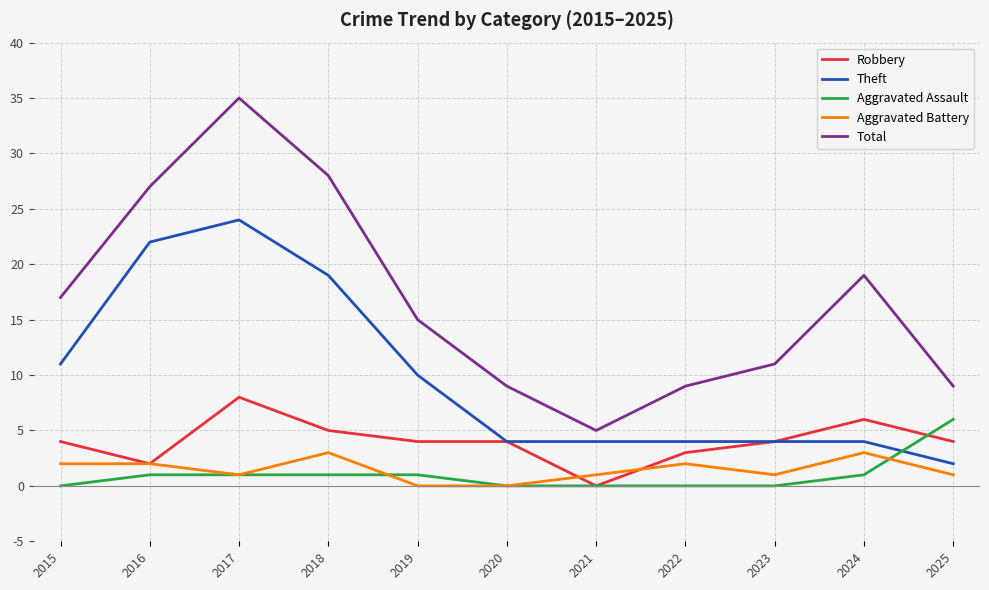

Reading left to right, list all the values displayed in this chart.

Robbery: 4	2	8	5	4	4	0	3	4	6	4
Theft: 11	22	24	19	10	4	4	4	4	4	2
Aggravated Assault: 0	1	1	1	1	0	0	0	0	1	6
Aggravated Battery: 2	2	1	3	0	0	1	2	1	3	1
Total: 17	27	35	28	15	9	5	9	11	19	9